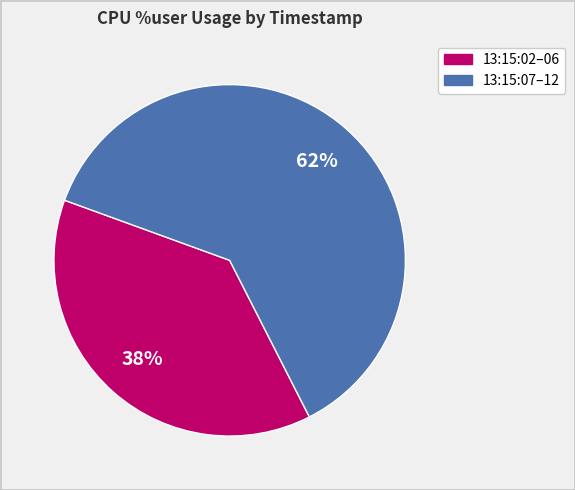

To the nearest percent, what is the average slice percentage?

50%